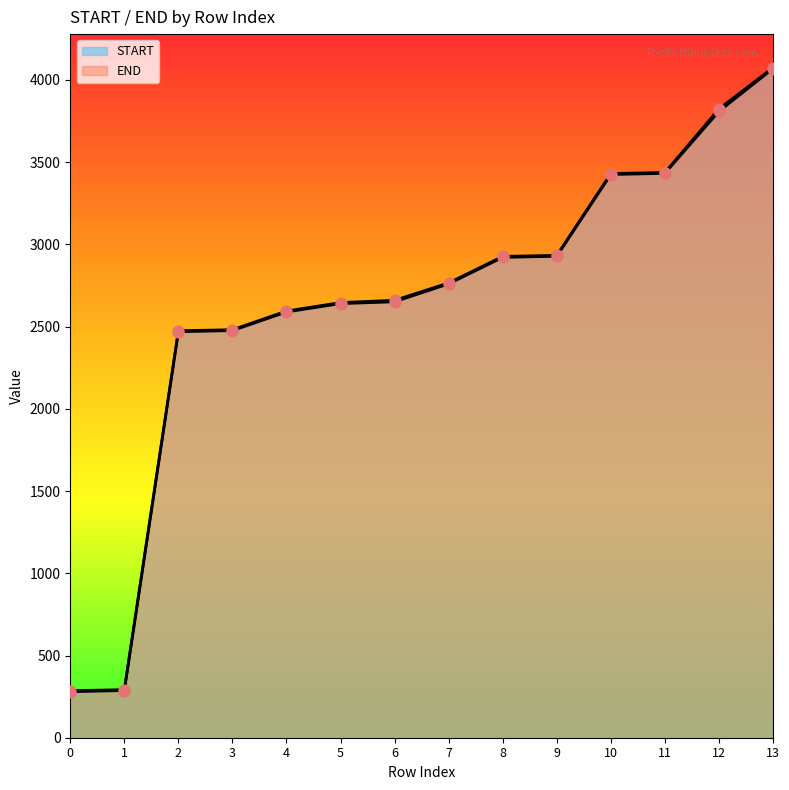

What is the total value across all series at 10?

6856